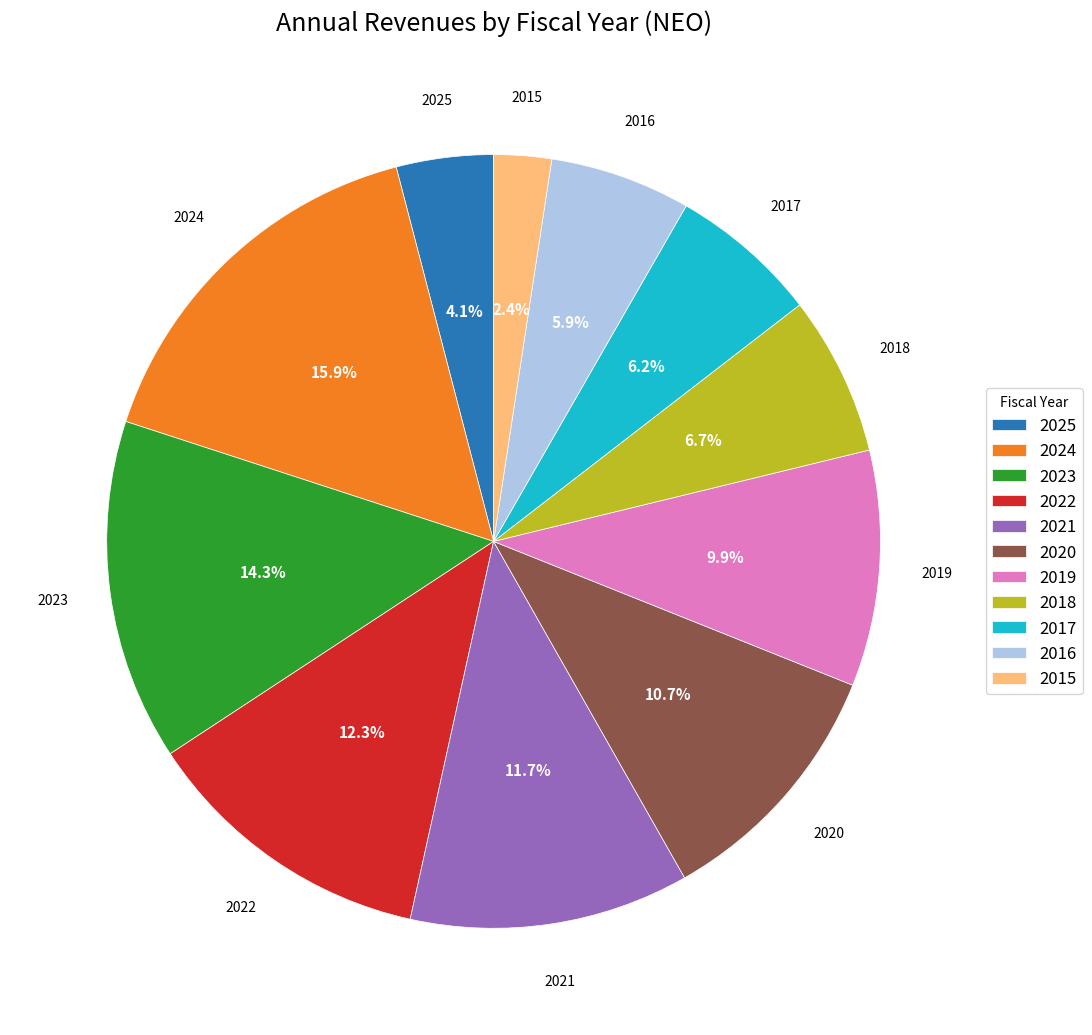

What percentage is the 2025 slice, to the nearest percent?

4%